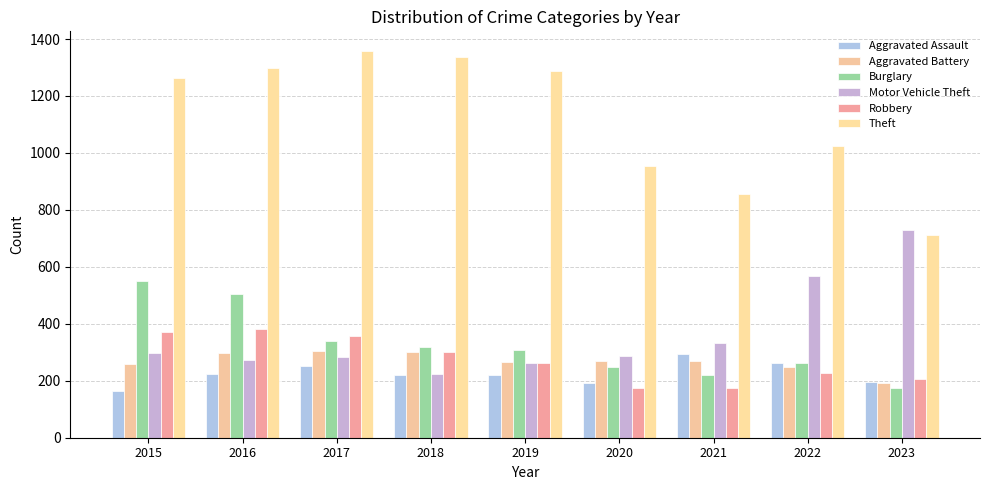

What is the maximum value shown in the chart?

1359